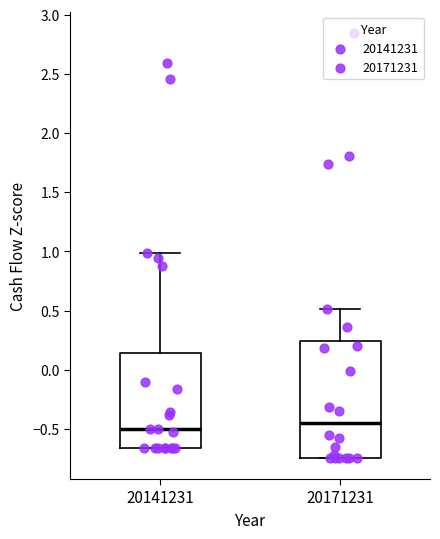

Reading left to right, transcribe this box plot: for each box, give where its median line is, the range the box spans, and where its two whiskers end, as read against the y-axis. The values are not printed on the chart, so give them approximately, as read against the axis.

20141231: median -0.50, box -0.65 to 0.15, whiskers -0.65 to 1.00
20171231: median -0.45, box -0.75 to 0.25, whiskers -0.75 to 0.50